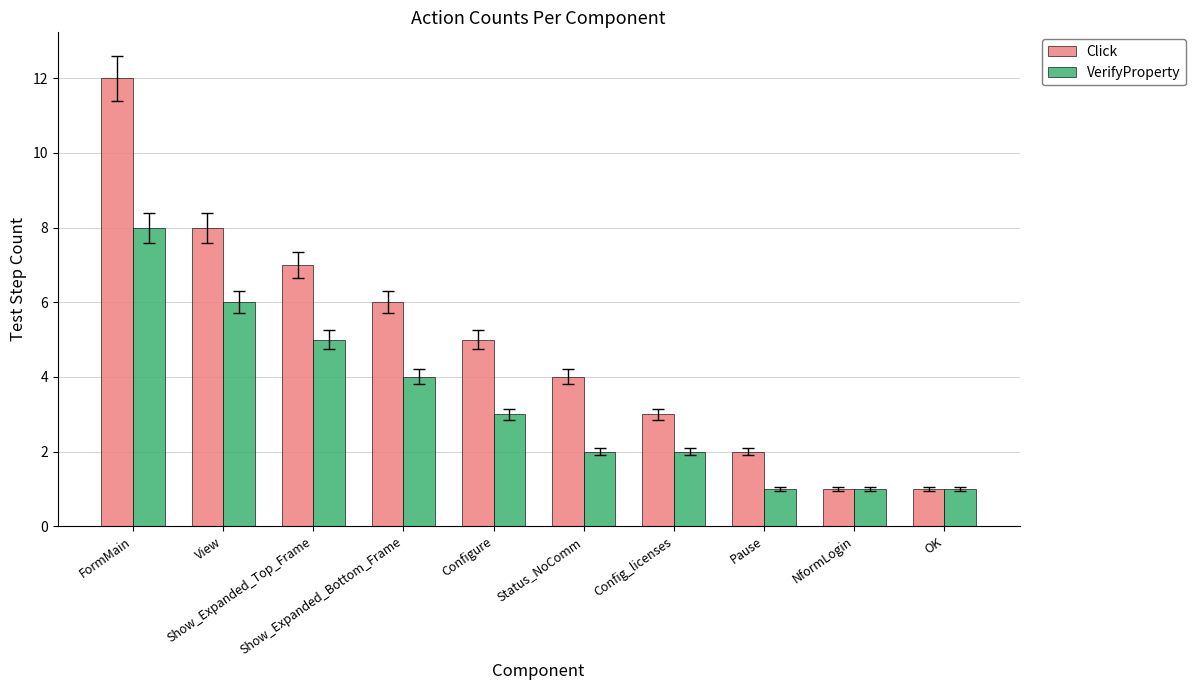

List the series in order of their overall mean, highest first.

Click, VerifyProperty